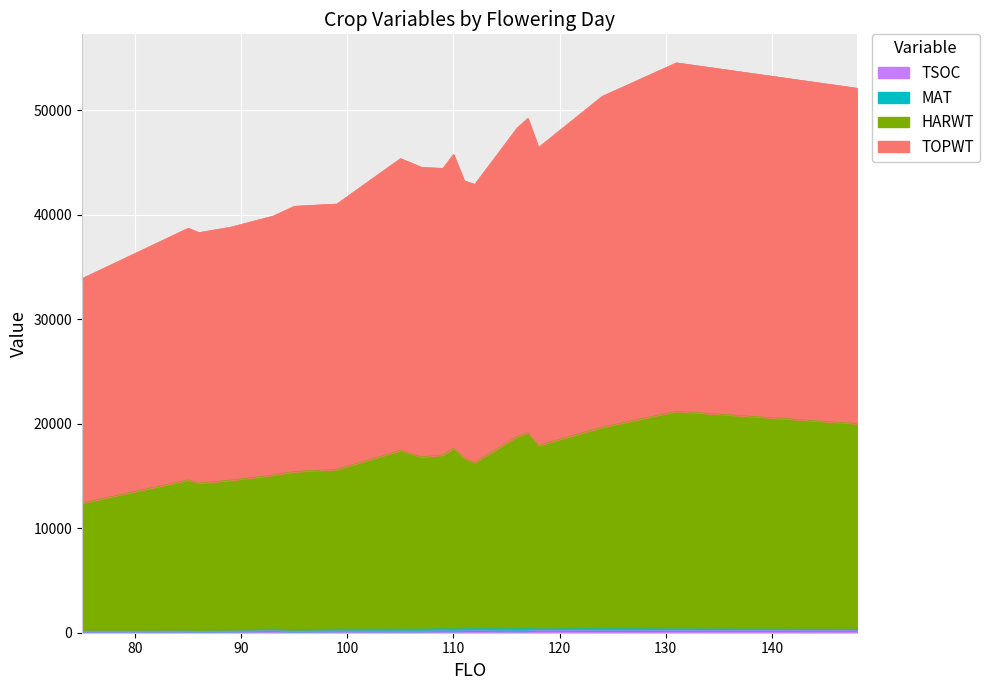

The value of HARWT at 131 is 8717. True or false?

False